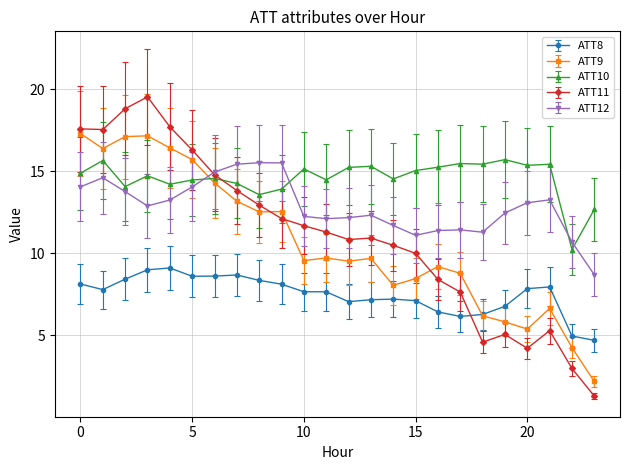

How many lines are shown in the chart?

5